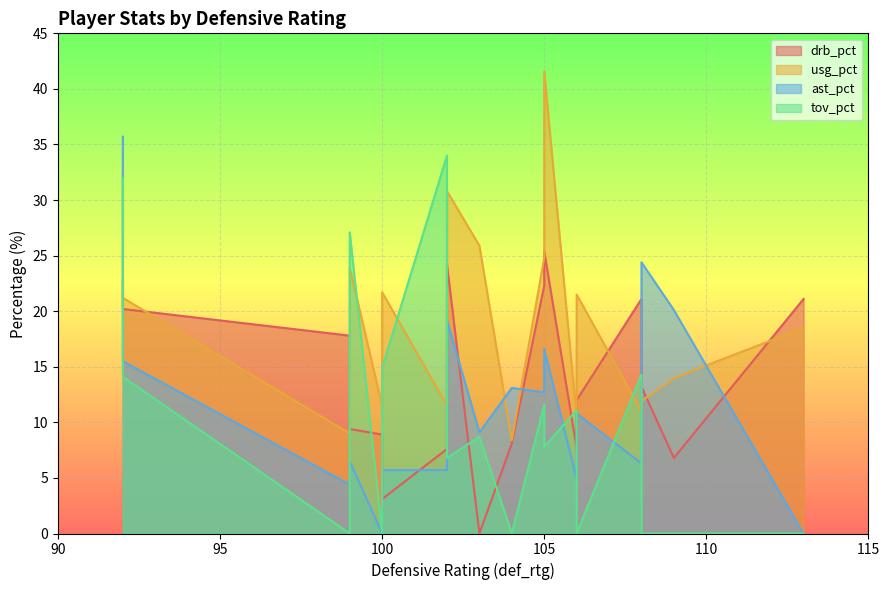

Reading left to right, what are all the values shown in this chart?

drb_pct: 22.8	20.2	17.8	9.4	8.9	3.1	7.6	24.2	0.0	8.1	22.3	25.4	7.7	12.0	21.1	13.2	6.8	21.1
usg_pct: 32.3	21.2	9.0	23.9	11.5	21.7	11.5	30.8	25.9	8.4	24.8	41.6	10.4	21.5	11.0	11.9	14.0	18.5
ast_pct: 35.7	15.5	4.4	6.5	0.0	5.7	5.7	19.2	9.1	13.1	12.7	16.6	4.9	10.8	6.3	24.4	20.1	0.0
tov_pct: 32.0	14.1	0.0	27.1	0.0	14.9	34.0	6.8	8.7	0.0	11.6	7.8	11.1	0.0	14.3	0.0	0.0	0.0